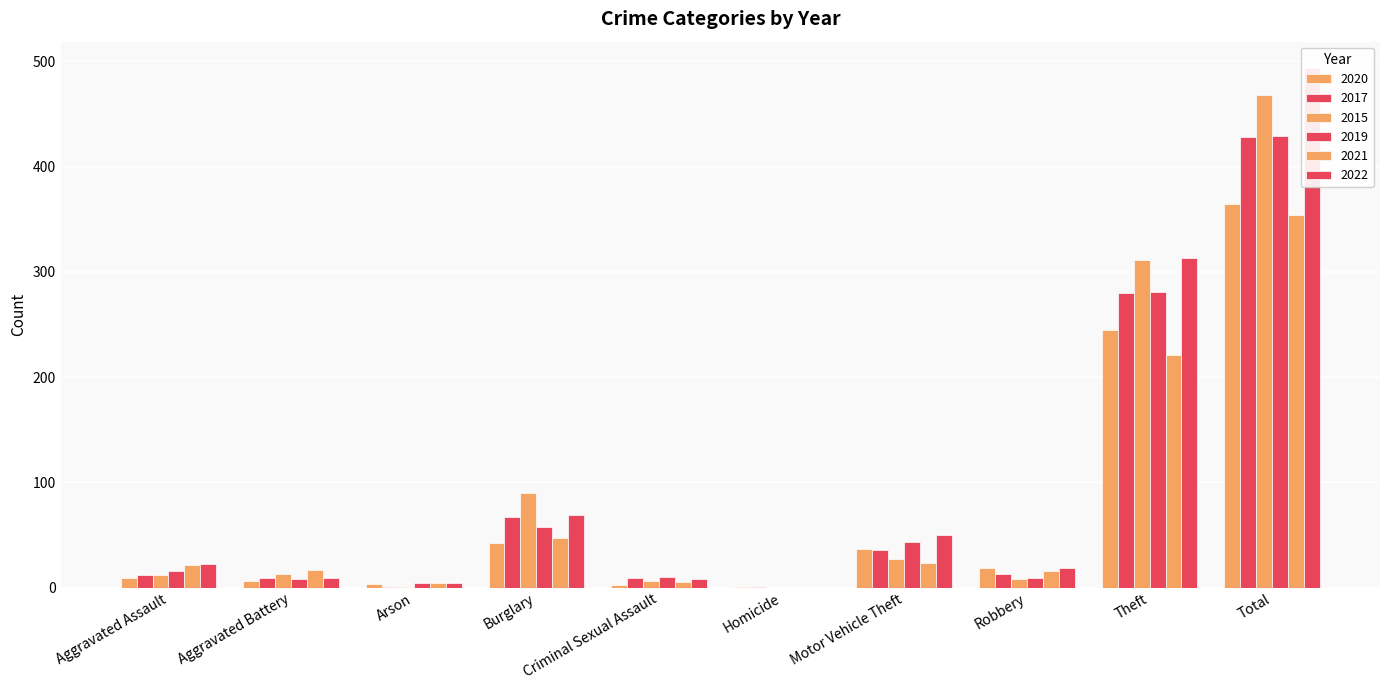

What is the sum of the 2020 values at Aggravated Assault and Arson?

12